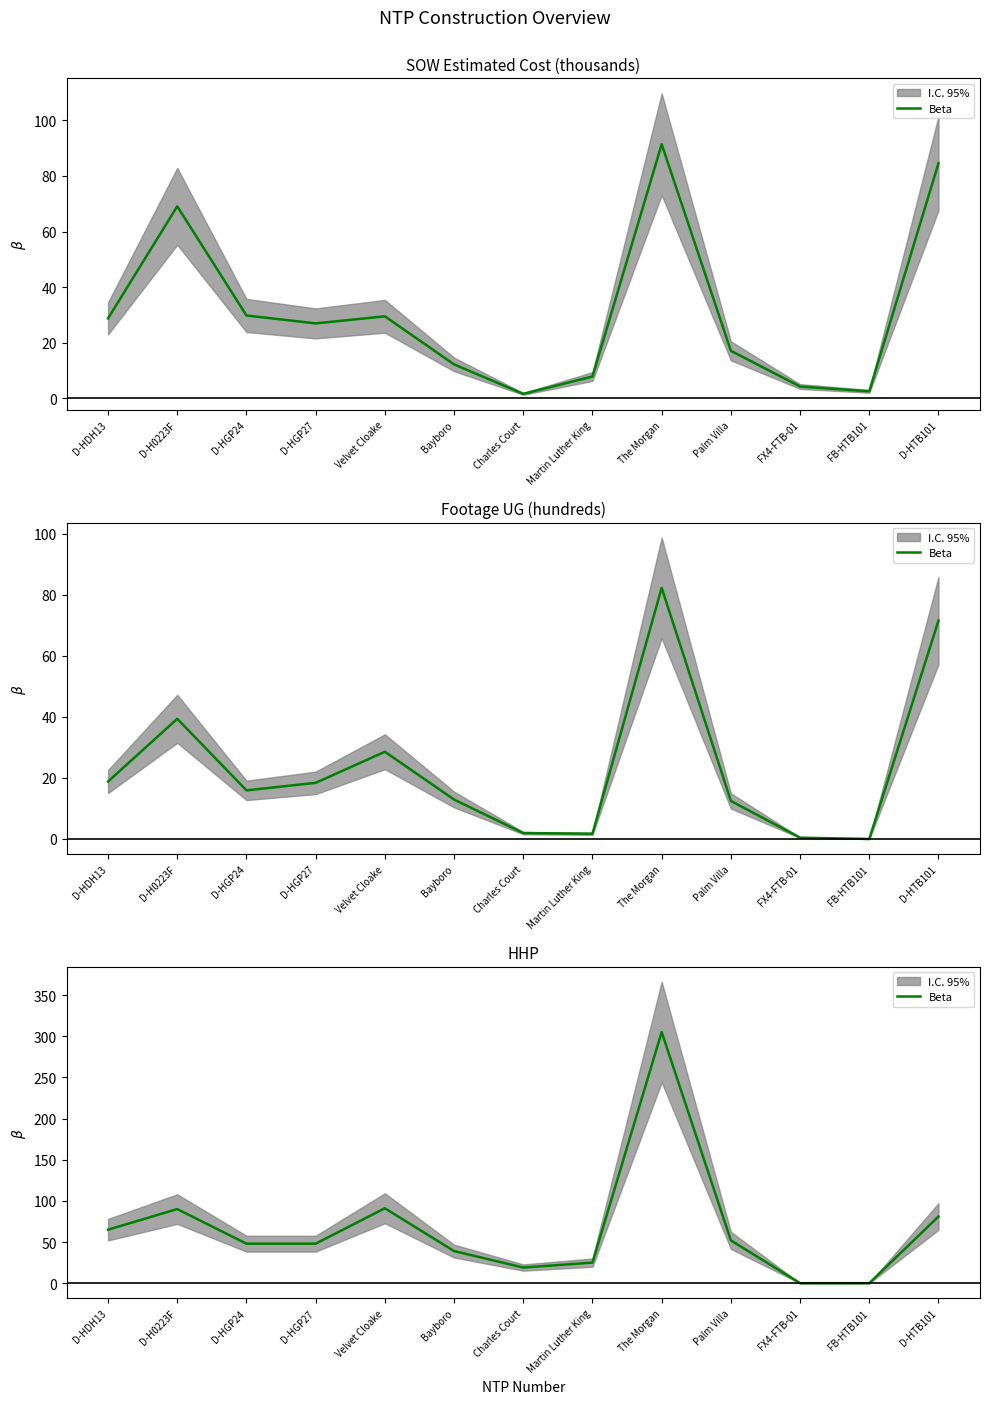

What is the approximate value at D-H0223F, to the nearest 10?

90